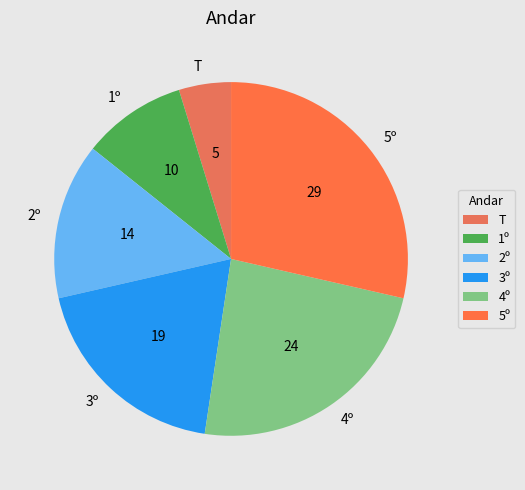

Rank the categories by value from lowest to highest.

T, 1º, 2º, 3º, 4º, 5º